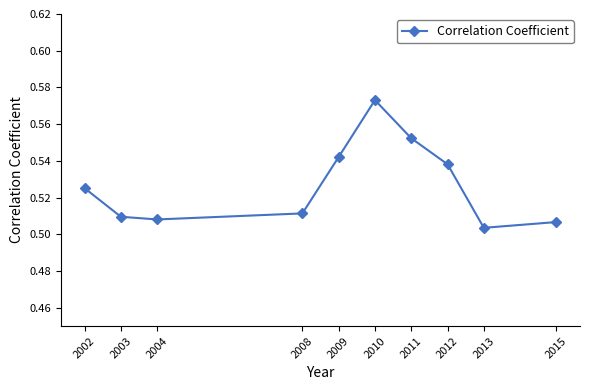

At which category does the data reach its first local peak?

2010